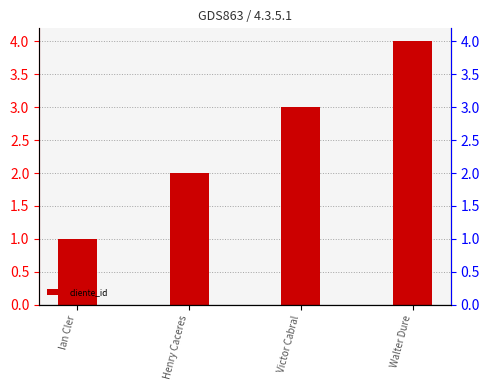

What is the difference between the maximum and second lowest values?

2